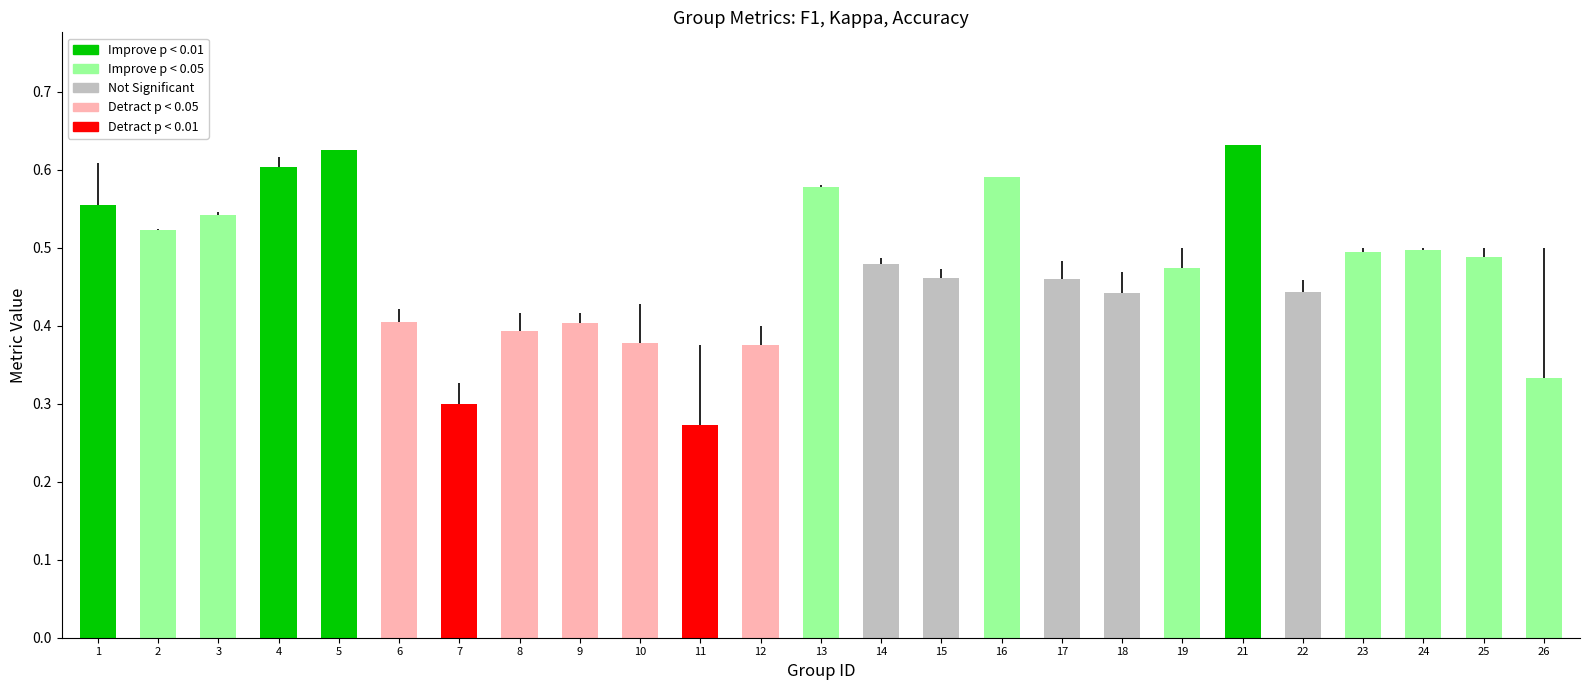

At which label is kappa closest to 0?

19